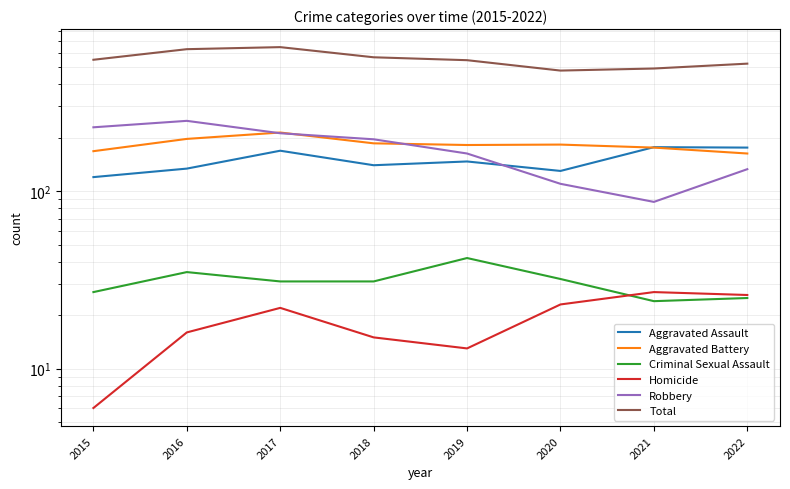

What are all the series names shown in the legend?

Aggravated Assault, Aggravated Battery, Criminal Sexual Assault, Homicide, Robbery, Total